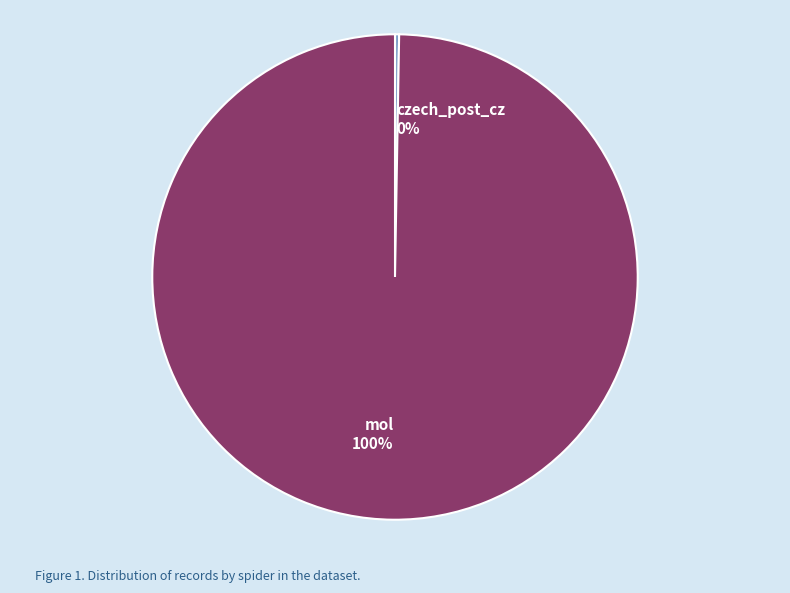

True or false: mol accounts for 100% of the total.

True